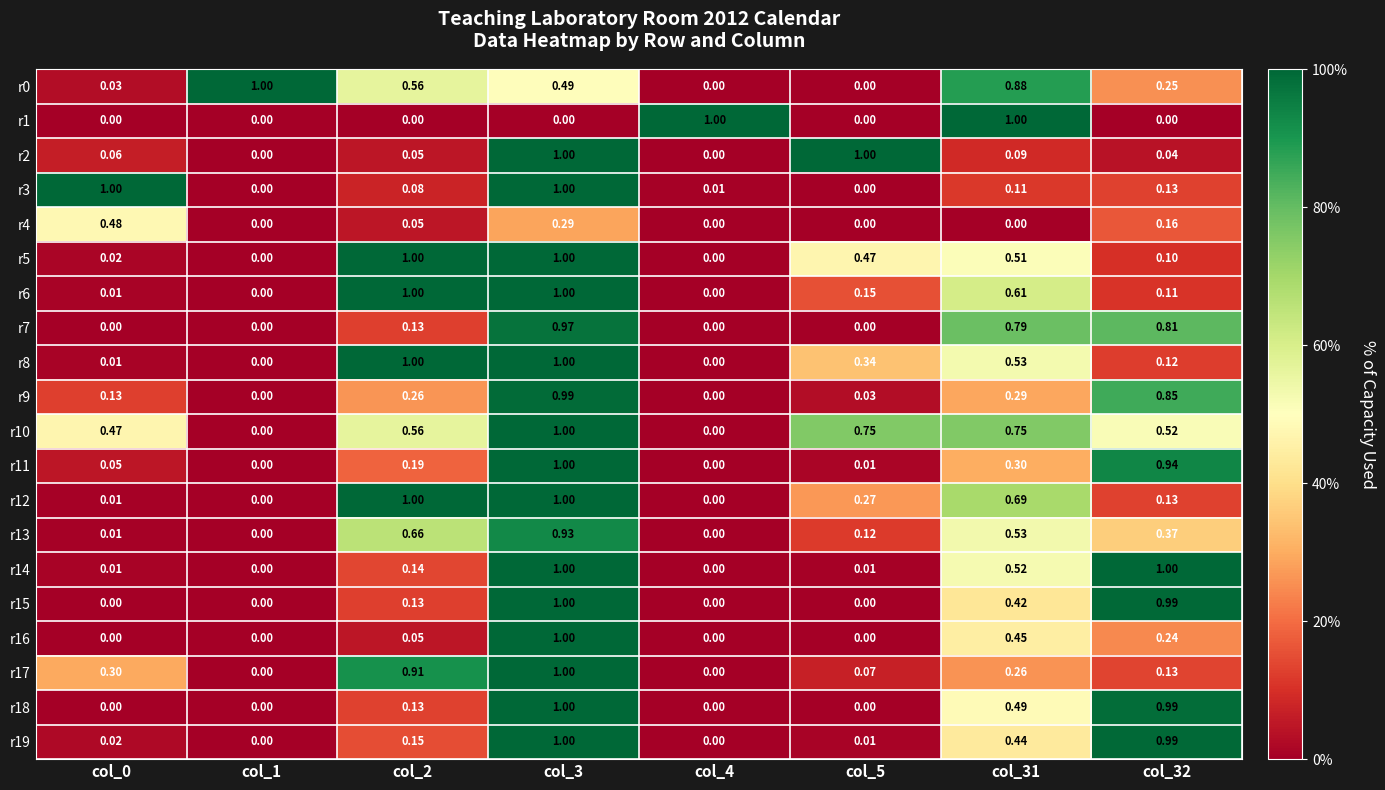

What is the maximum value shown in the chart?

1.0